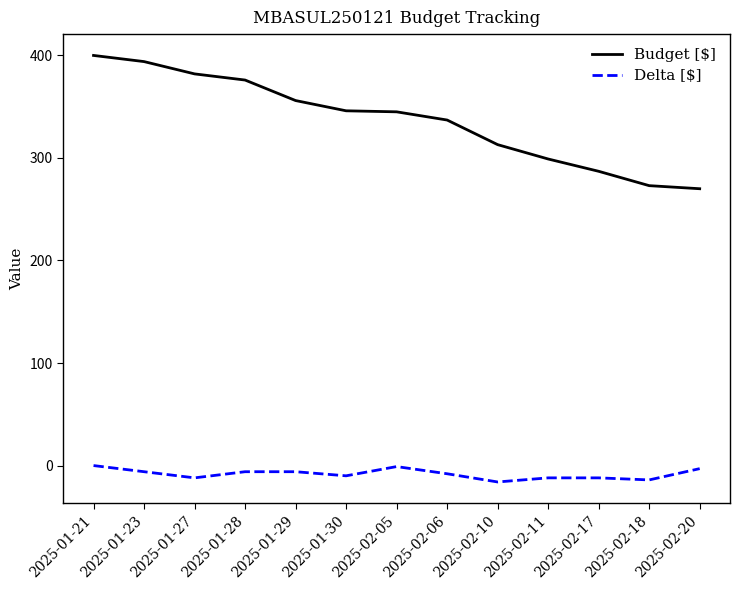

Is this an area chart (filled region under the line)?

No